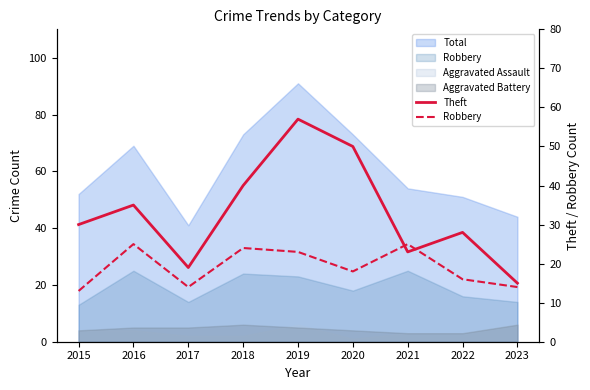

What is the value of the Robbery point at the 7th from the left?

25